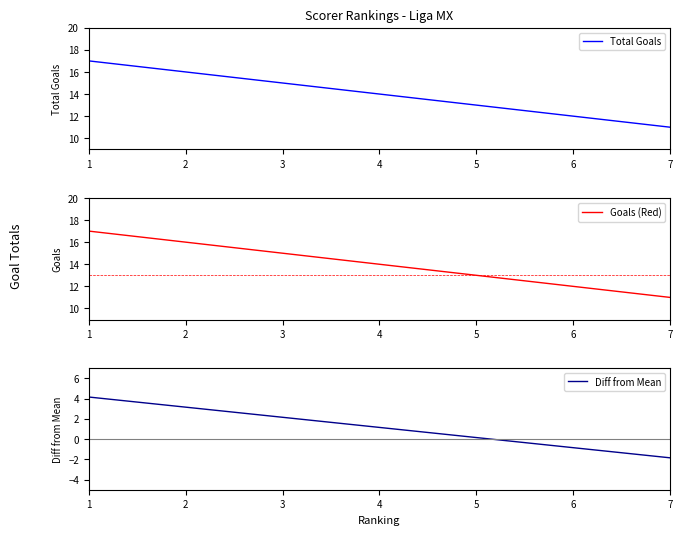

Where does the Goals (Red) series first go above 12?

1